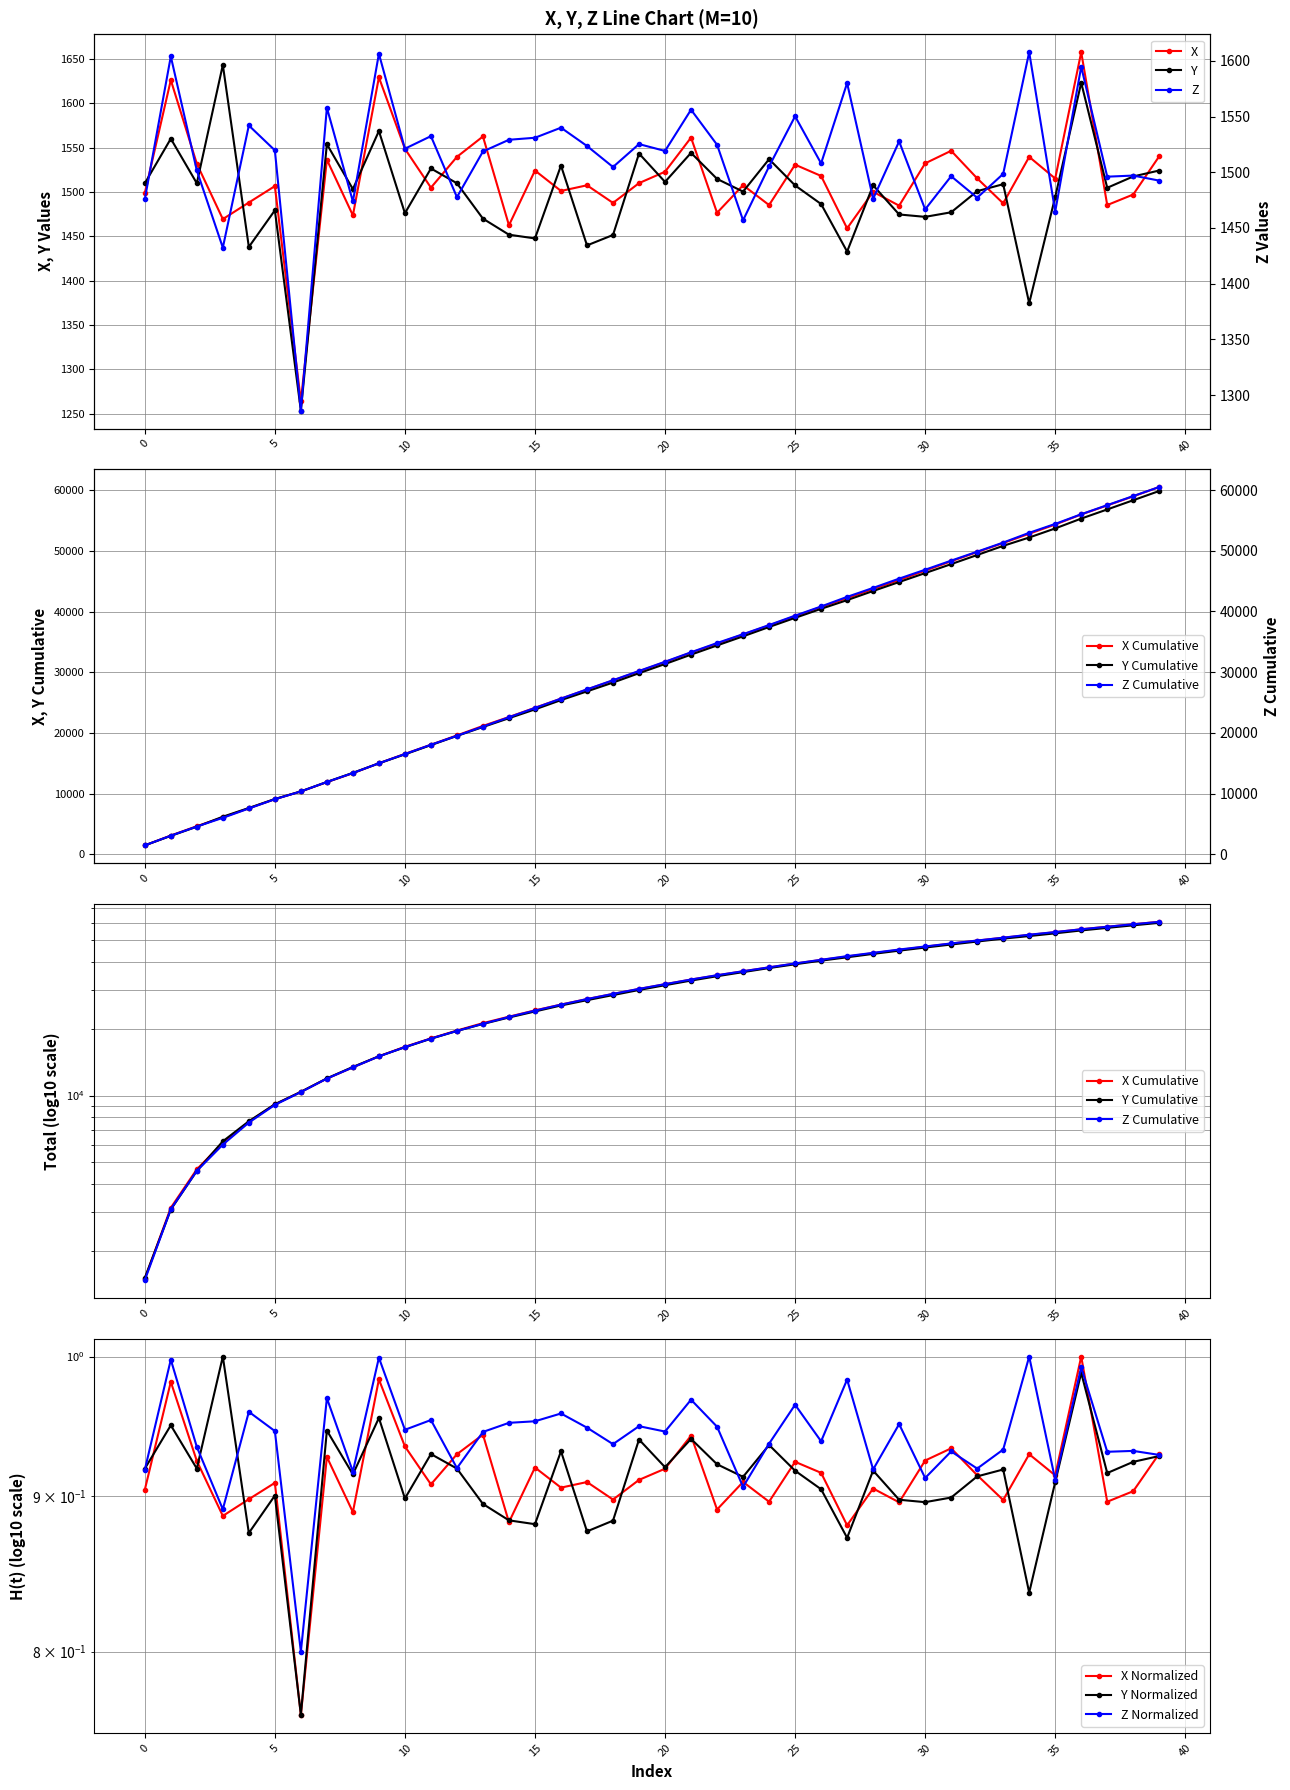

What is the difference between the maximum and minimum values in the X series?

393.6